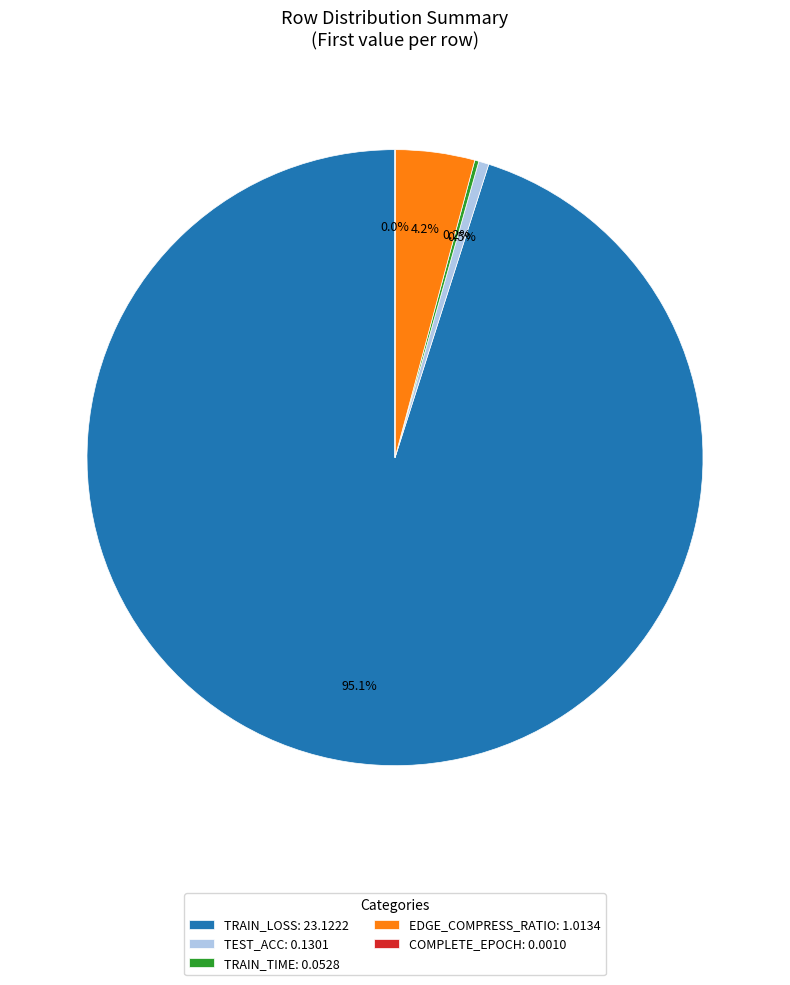

How much of the chart is everything except EDGE_COMPRESS_RATIO: 1.0134?

95.8%